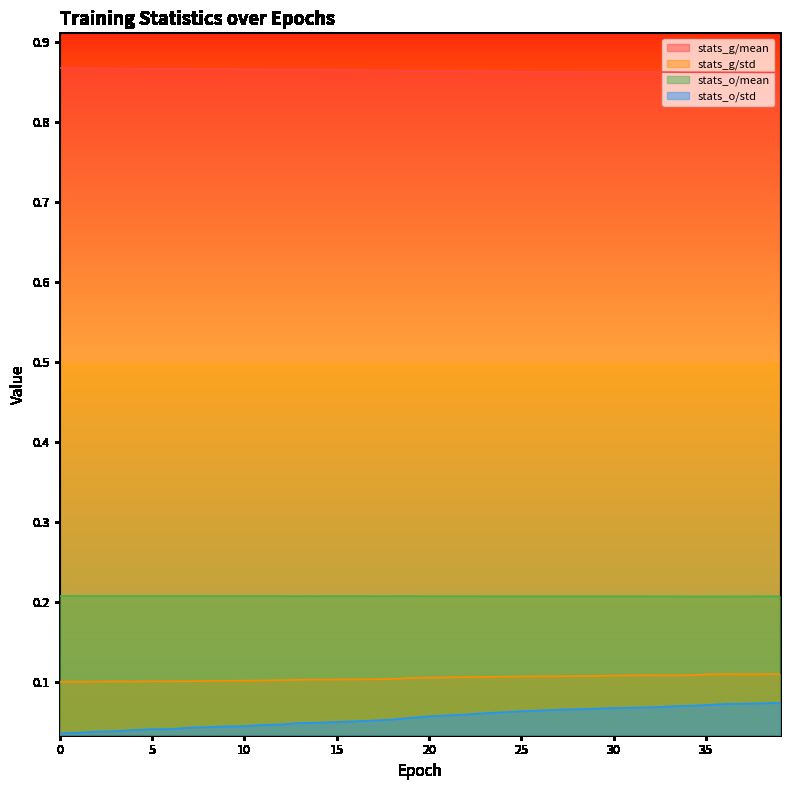

True or false: stats_o/std and stats_g/std cross at least once.

False